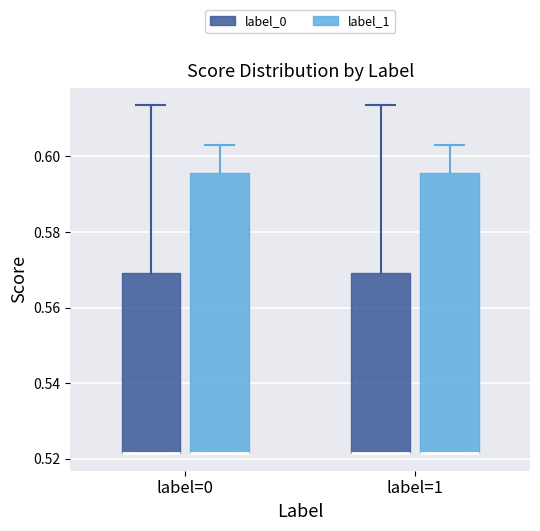

Reading left to right, read every box against the y-axis: the position of its median line, the range the box covers, and the ends of its whiskers. The values are not printed on the chart, so give them approximately, as read against the axis.

label=0 (label_0): median 0.522 (drawn on the box's lower edge), box 0.522 to 0.570, whiskers 0.522 to 0.614
label=0 (label_1): median 0.522 (drawn on the box's lower edge), box 0.522 to 0.596, whiskers 0.522 to 0.604
label=1 (label_0): median 0.522 (drawn on the box's lower edge), box 0.522 to 0.570, whiskers 0.522 to 0.614
label=1 (label_1): median 0.522 (drawn on the box's lower edge), box 0.522 to 0.596, whiskers 0.522 to 0.604